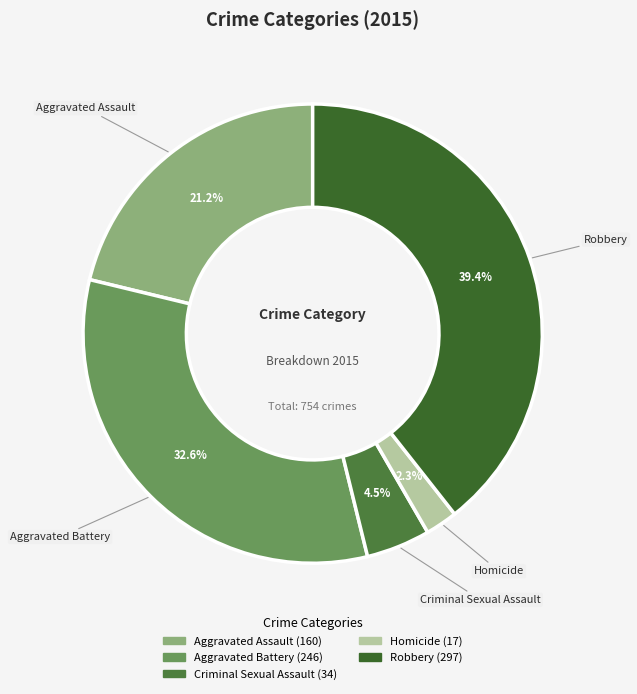

To the nearest percent, what portion does Homicide represent?

2%